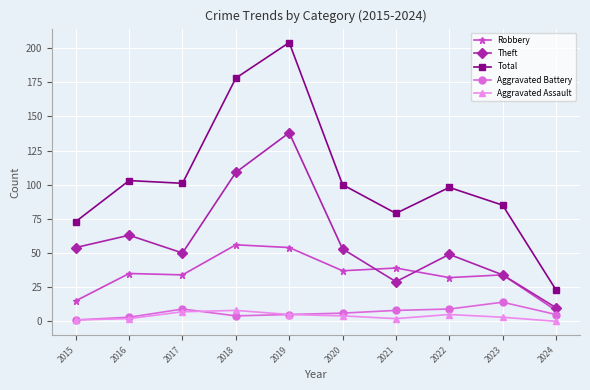

What value does the Aggravated Assault series have at 2017?

7